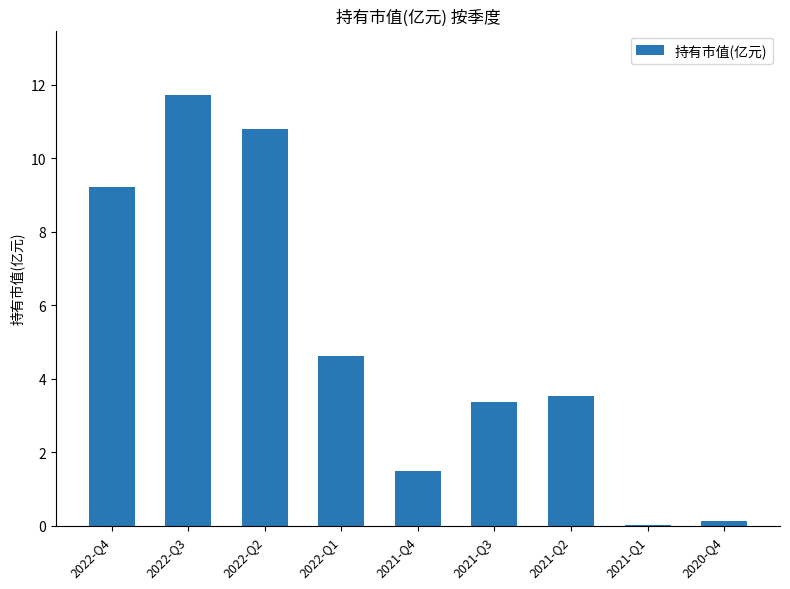

What is the maximum value shown in the chart?

11.7